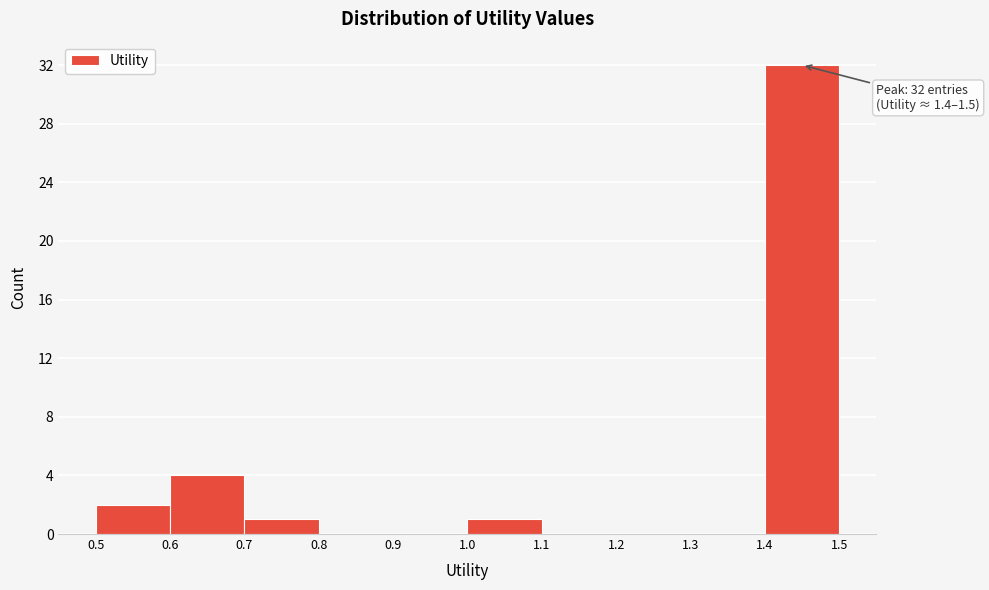

Over which range of the x-axis is the bar tallest?

1.4 to 1.5